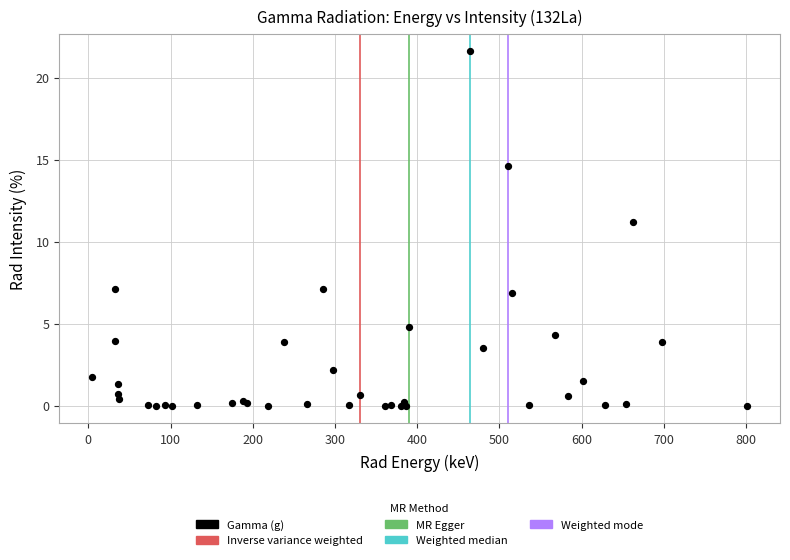

What Y value in the scatter plot is closest to 10?

11.2